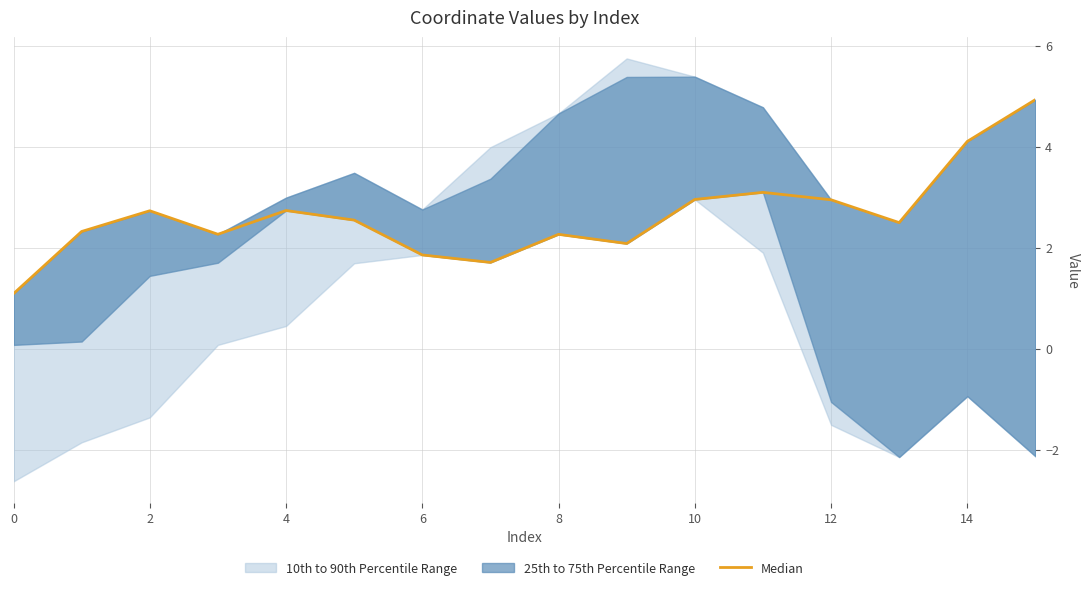

What is the difference between the maximum and second lowest values?

3.2